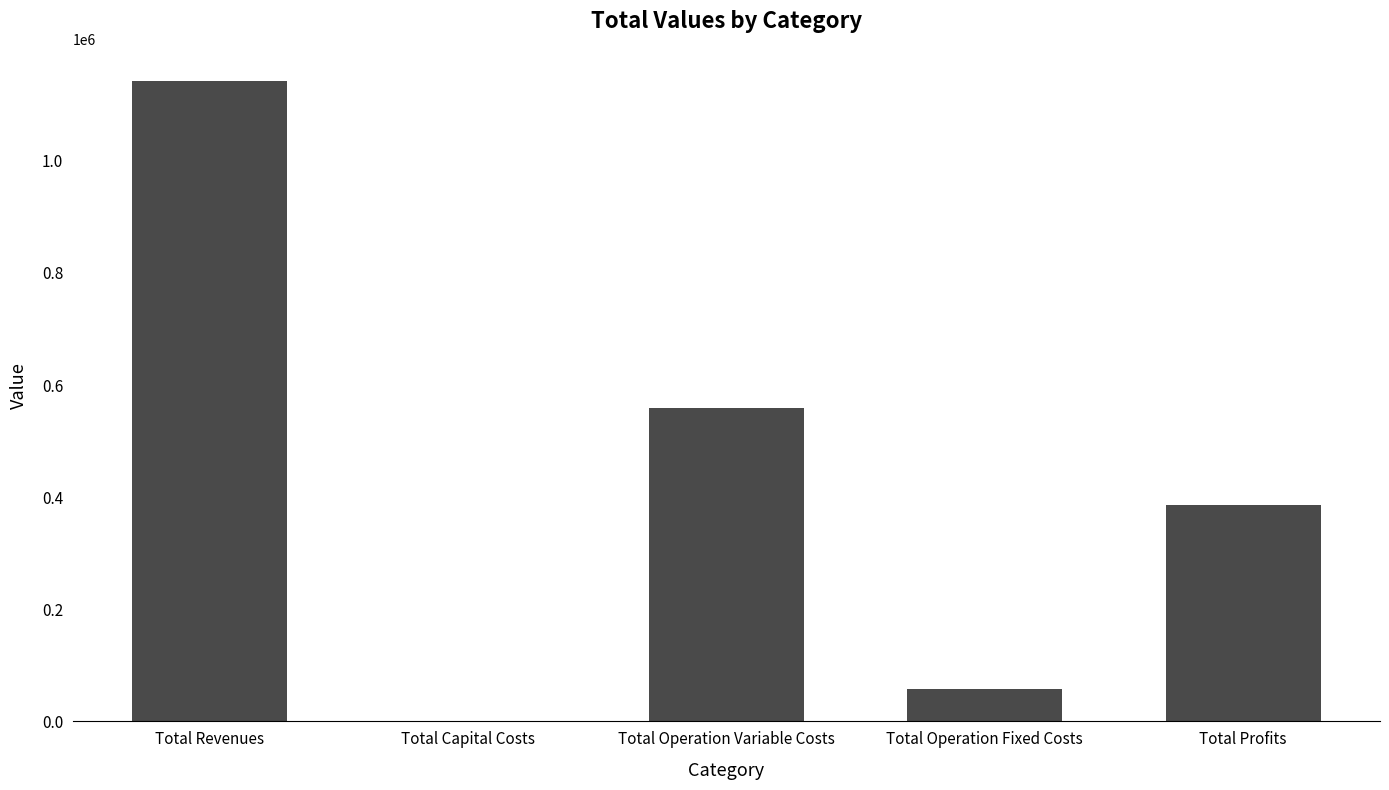

Reading left to right, transcribe all the data shown in this chart.

Total Revenues=1142629.0	Total Capital Costs=0.0	Total Operation Variable Costs=559120.8	Total Operation Fixed Costs=57886.8	Total Profits=385173.4